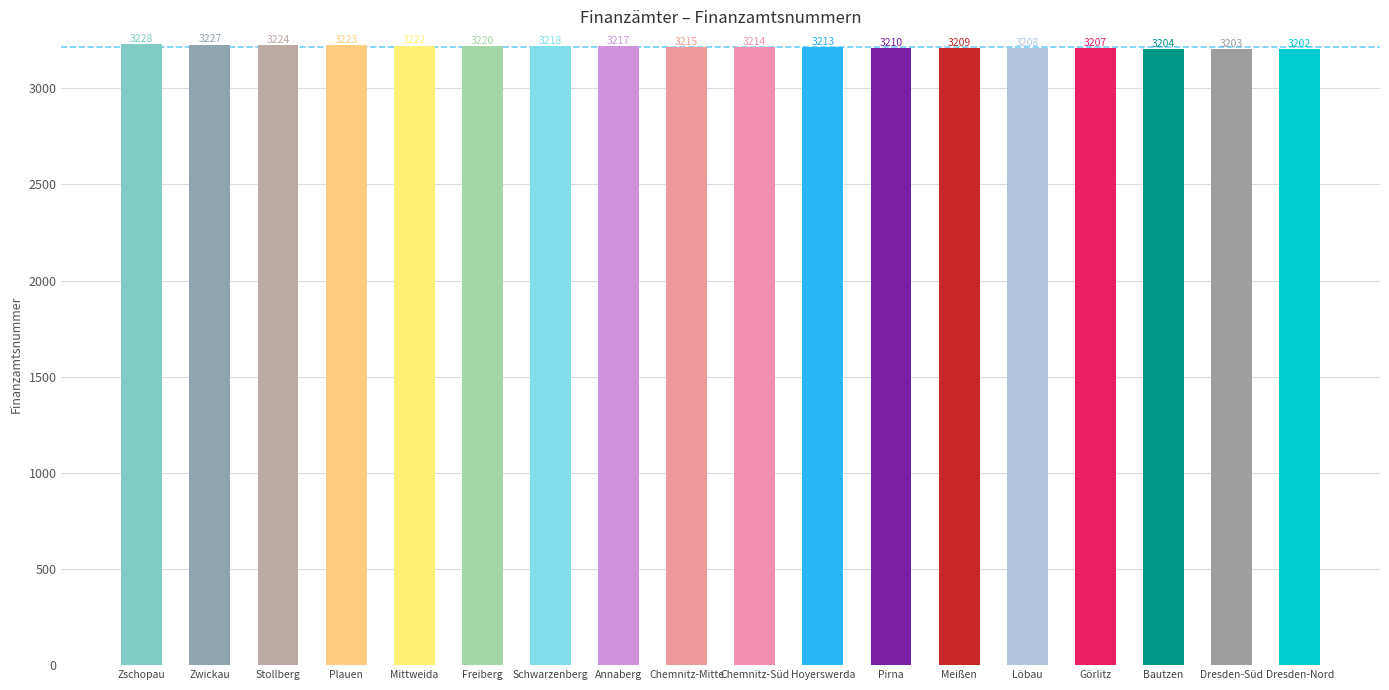

The value at Pirna is 1245. True or false?

False